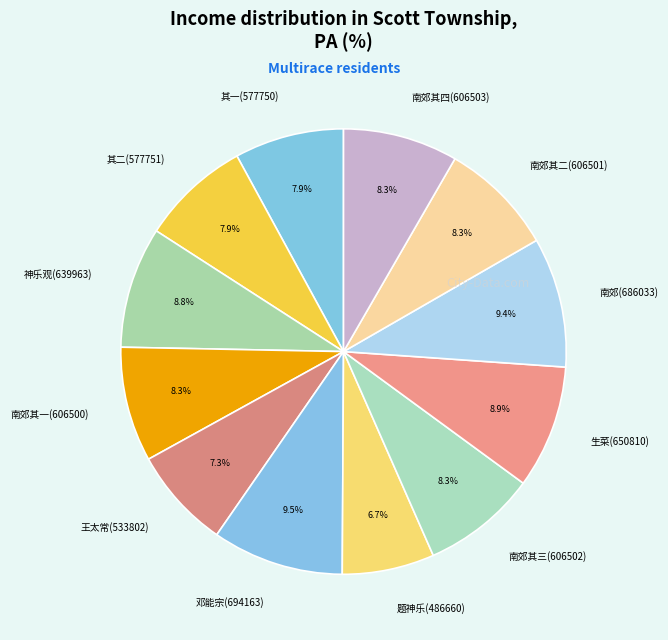

What is the ratio of the value at 南郊其三(606502) to the value at 题神乐(486660)?

1.2